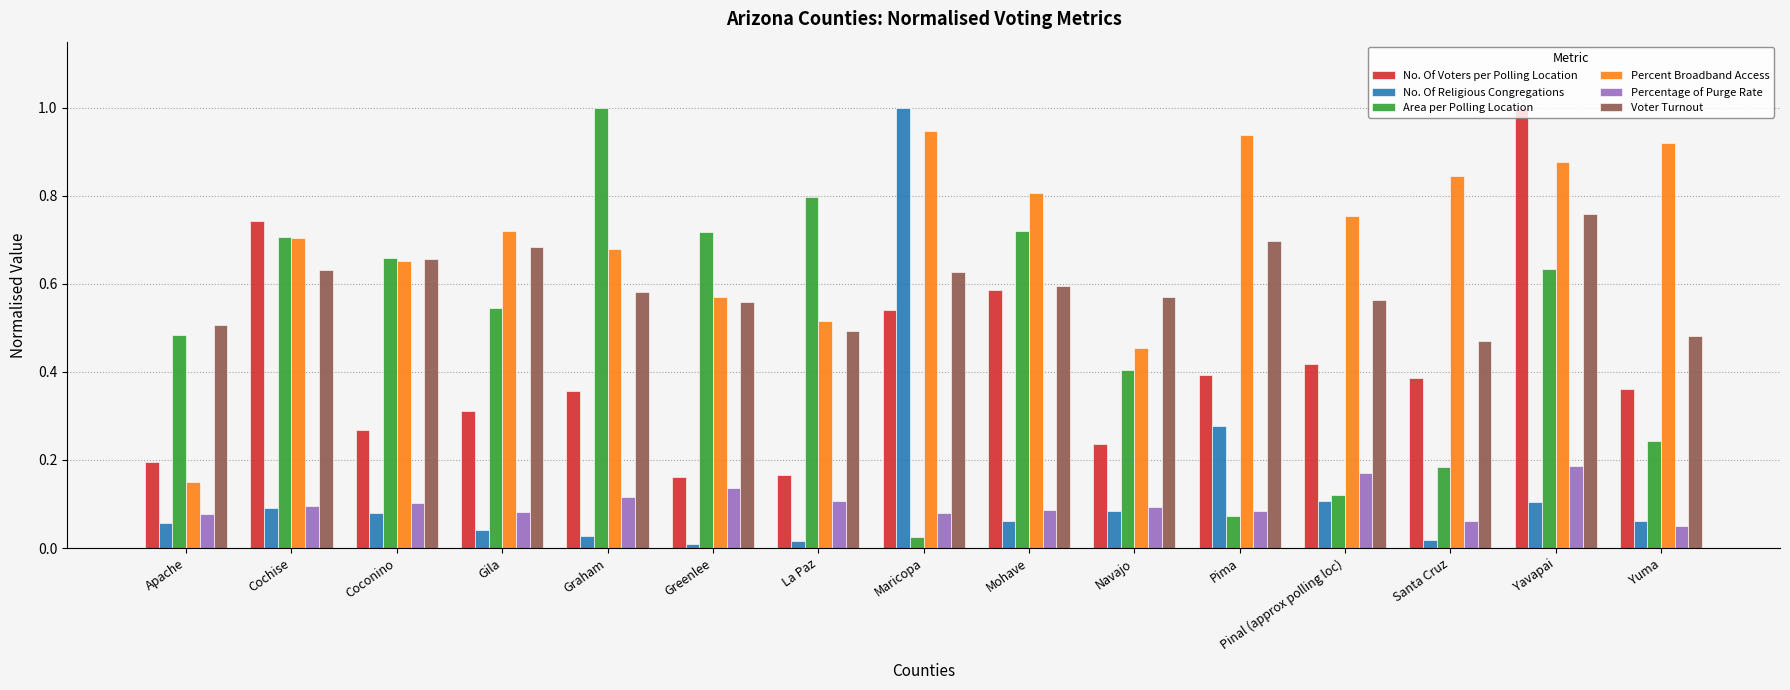

The value of No. Of Religious Congregations at La Paz is 0.0. True or false?

True